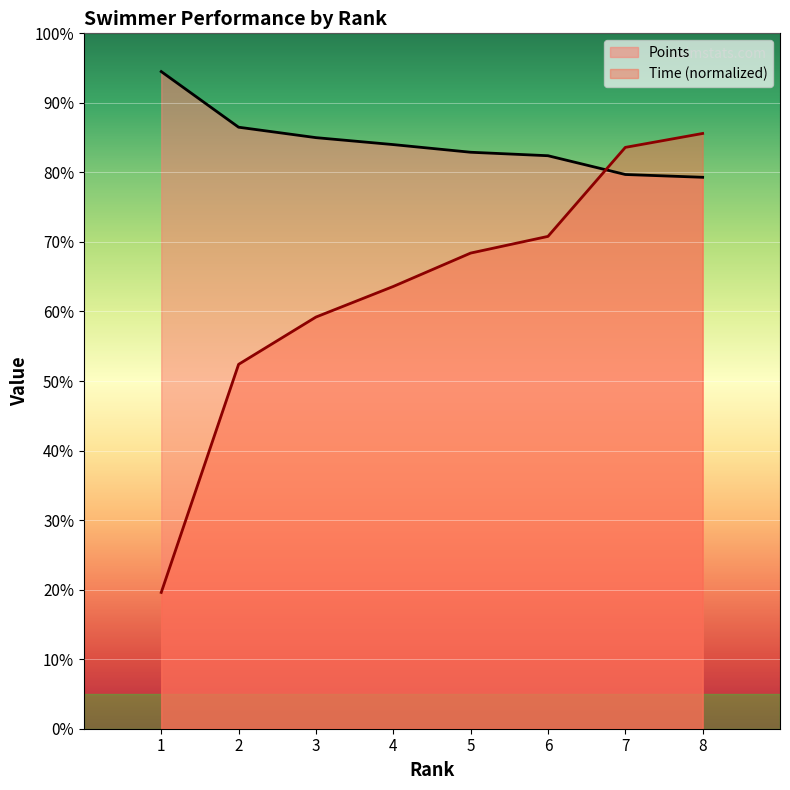

Reading left to right, list all the values displayed in this chart.

Time: 196.0	524.0	592.0	636.0	684.0	708.0	836.0	856.0
Points: 945.0	865.0	850.0	840.0	829.0	824.0	797.0	793.0